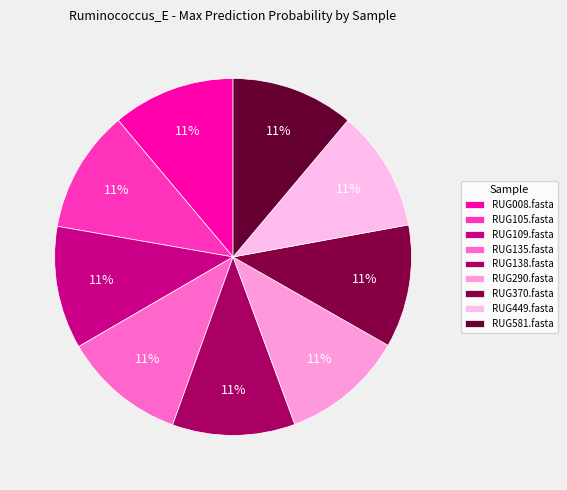

What percentage is the RUG105.fasta slice, to the nearest percent?

11%